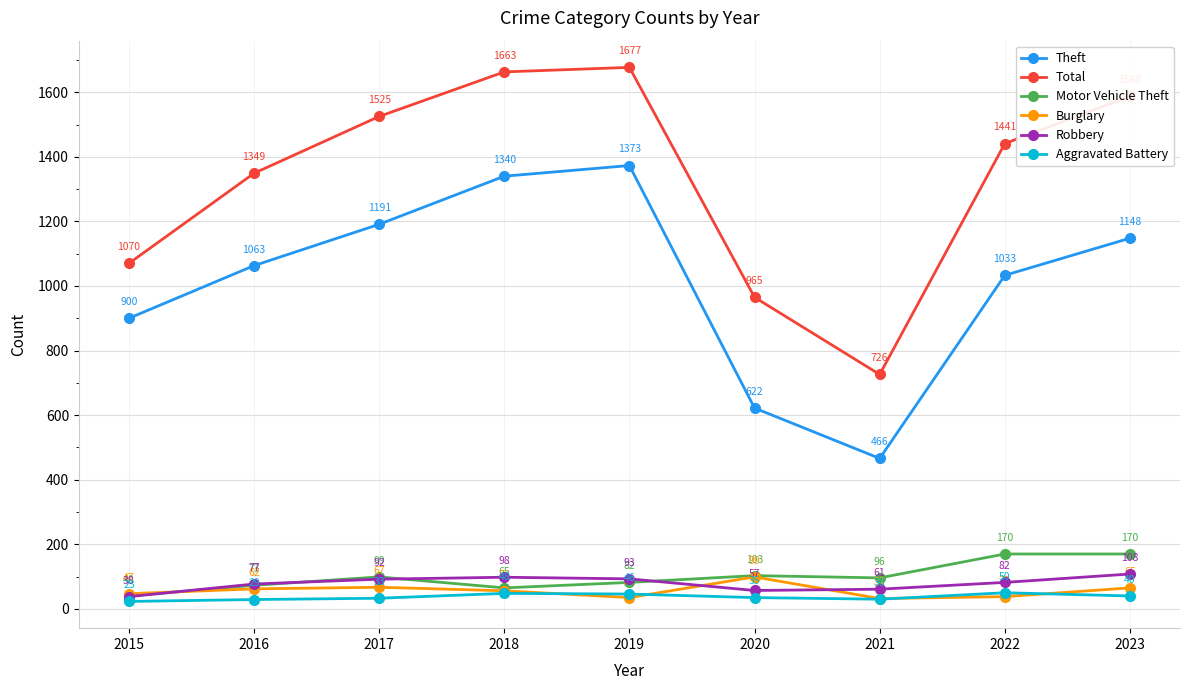

Reading left to right, extract all data points from this chart.

Theft: 2015=900	2016=1063	2017=1191	2018=1340	2019=1373	2020=622	2021=466	2022=1033	2023=1148
Total: 2015=1070	2016=1349	2017=1525	2018=1663	2019=1677	2020=965	2021=726	2022=1441	2023=1588
Motor Vehicle Theft: 2015=40	2016=73	2017=99	2018=65	2019=82	2020=103	2021=96	2022=170	2023=170
Burglary: 2015=47	2016=62	2017=67	2018=56	2019=35	2020=99	2021=32	2022=38	2023=65
Robbery: 2015=38	2016=77	2017=92	2018=98	2019=93	2020=57	2021=61	2022=82	2023=108
Aggravated Battery: 2015=23	2016=29	2017=33	2018=48	2019=46	2020=35	2021=30	2022=50	2023=40